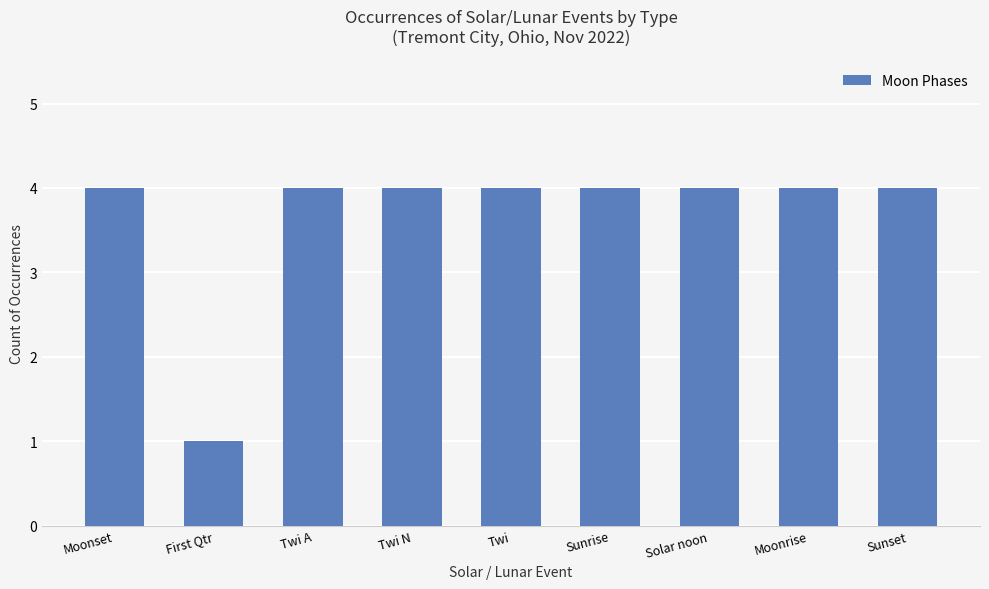

Which label corresponds to the smallest value in the chart?

First Qtr